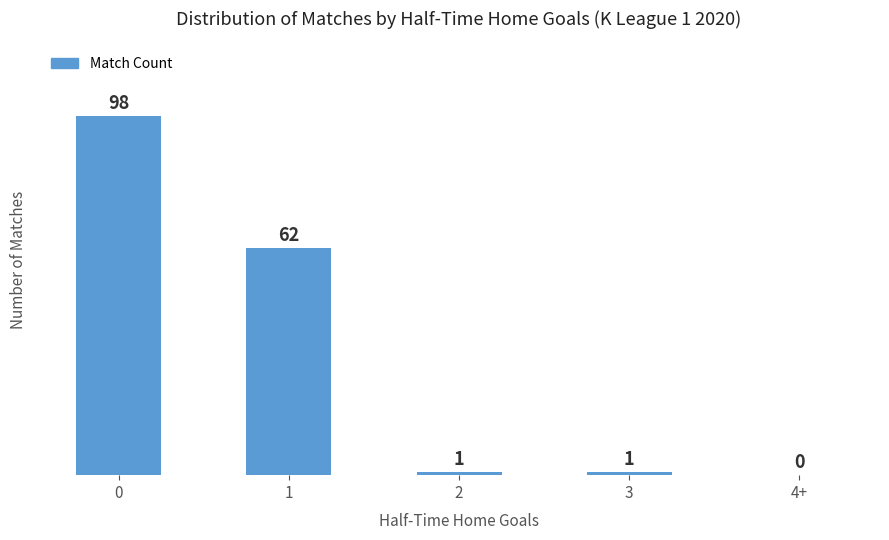

What is the approximate value at 1?

62